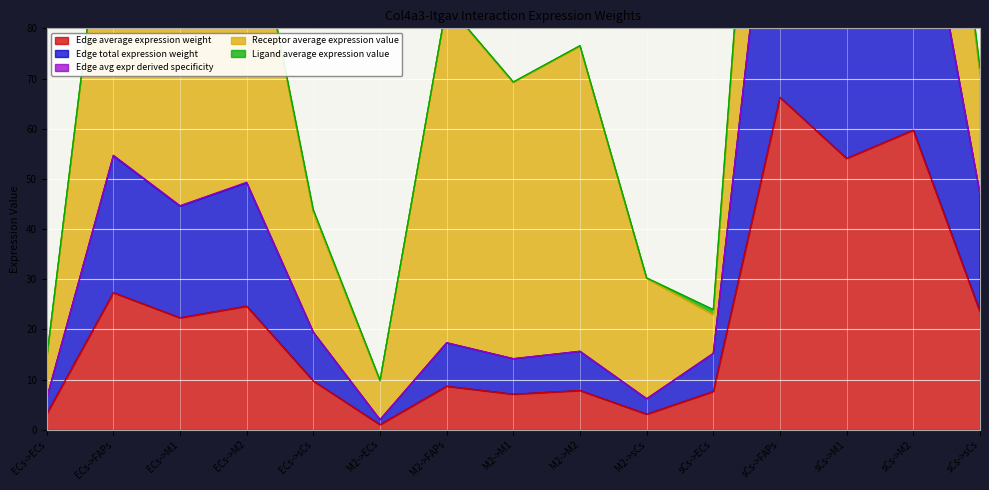

At which category does Edge average expression weight reach its first local peak?

ECs->FAPs